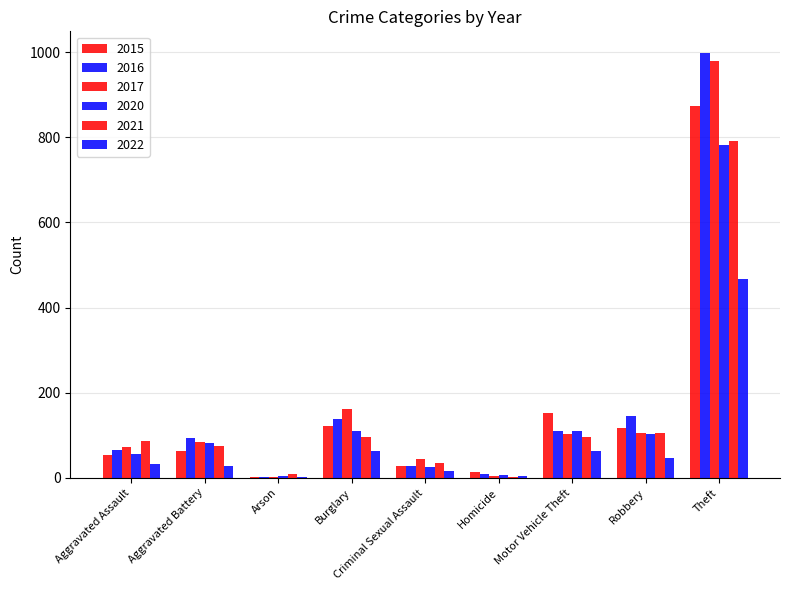

Between Arson and Motor Vehicle Theft, which series saw the biggest shift?

2015